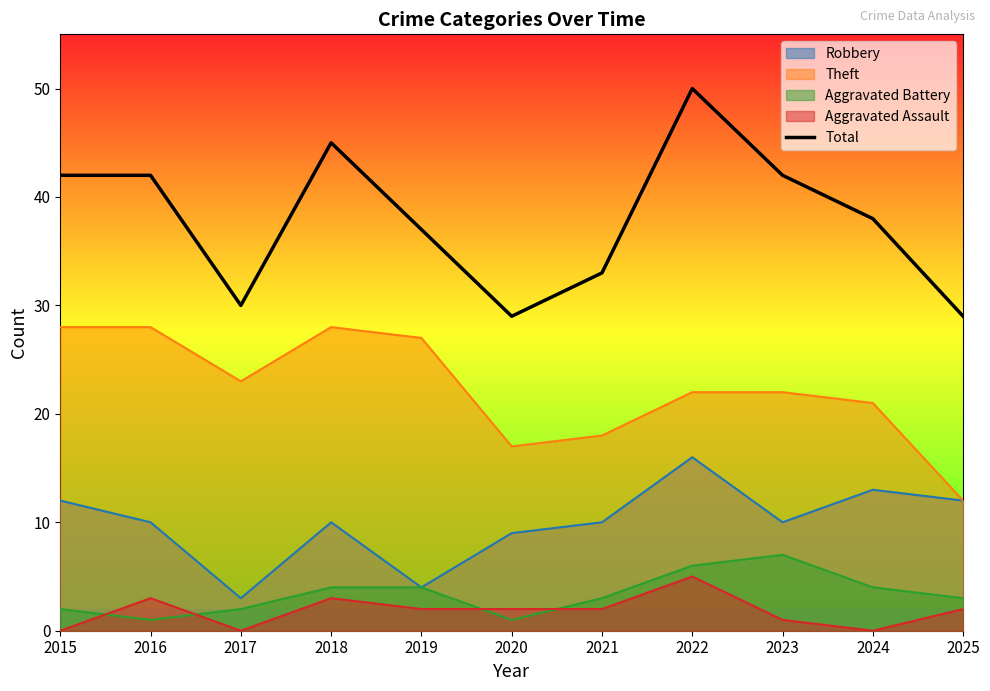

What is the greatest value displayed?

50